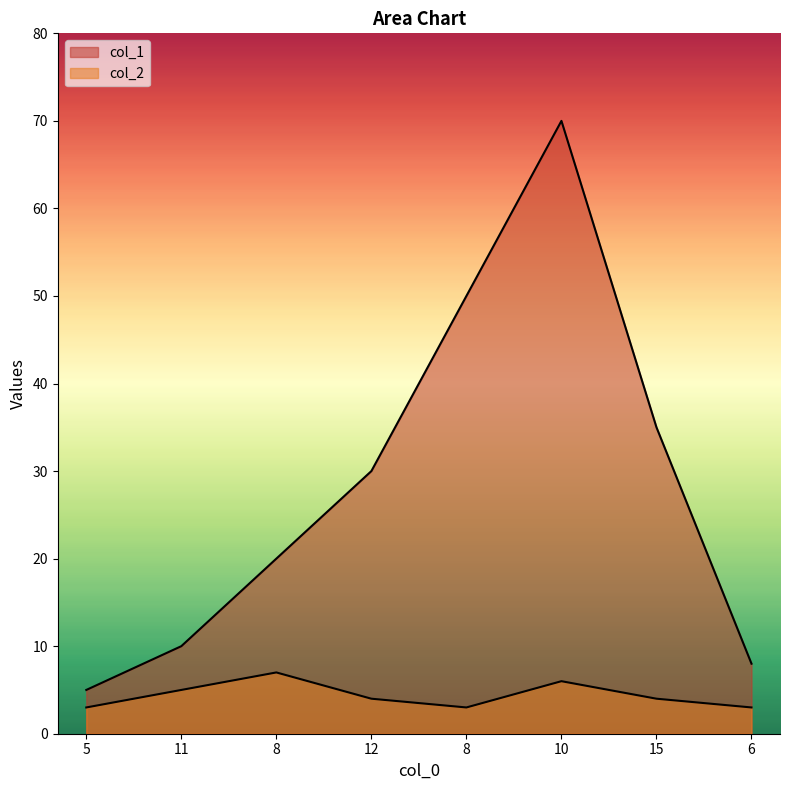

What is the sum of all col_2 values?

35